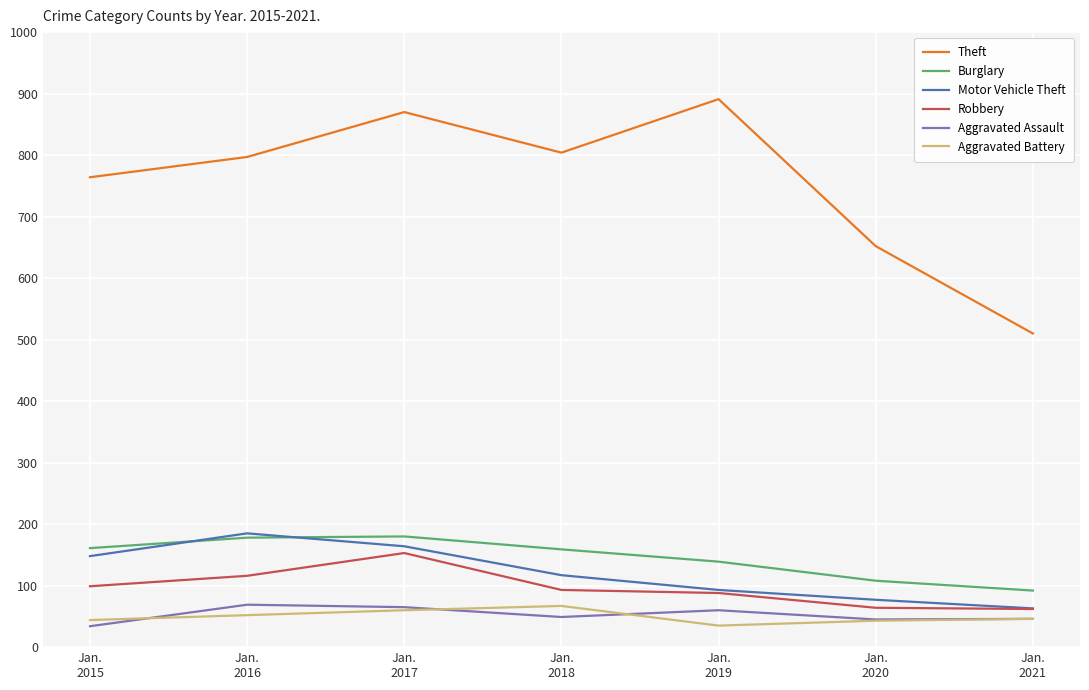

What is the greatest value displayed?

891